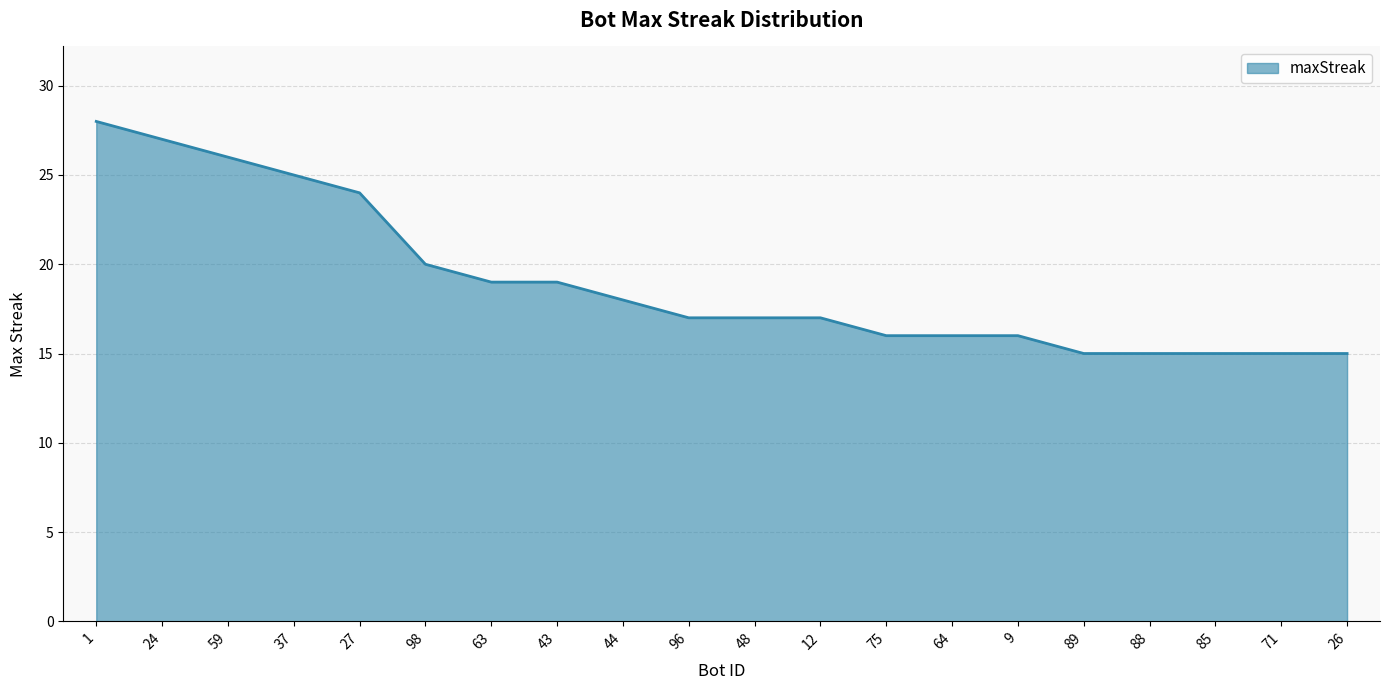

Is it true that the value at 26 is 15?

True